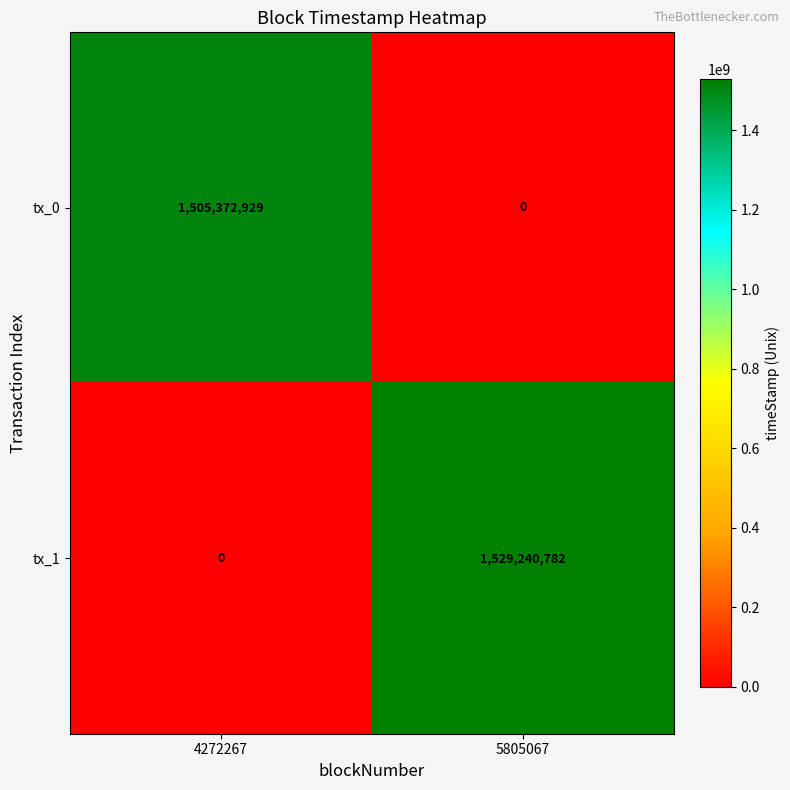

Which series has the largest range (max minus min)?

tx_1